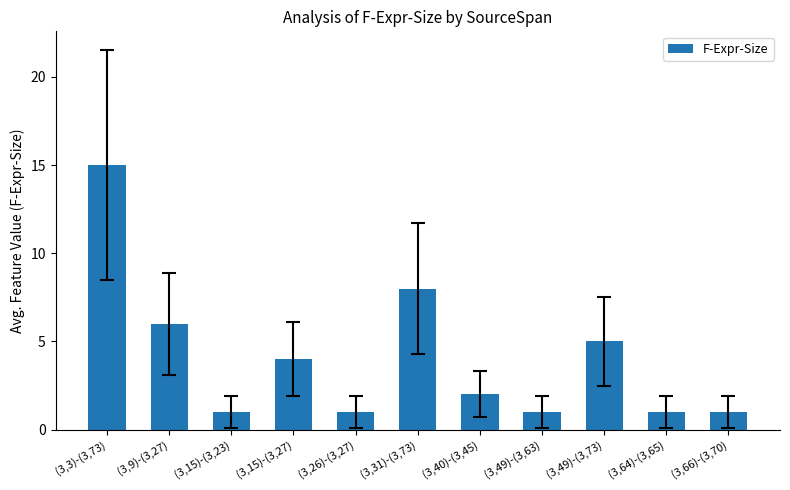

Are the bars grouped side by side (vs. stacked)?

No